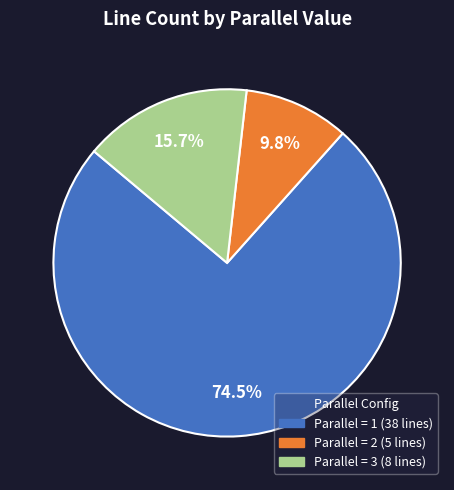

Does any single category account for the majority?

Yes